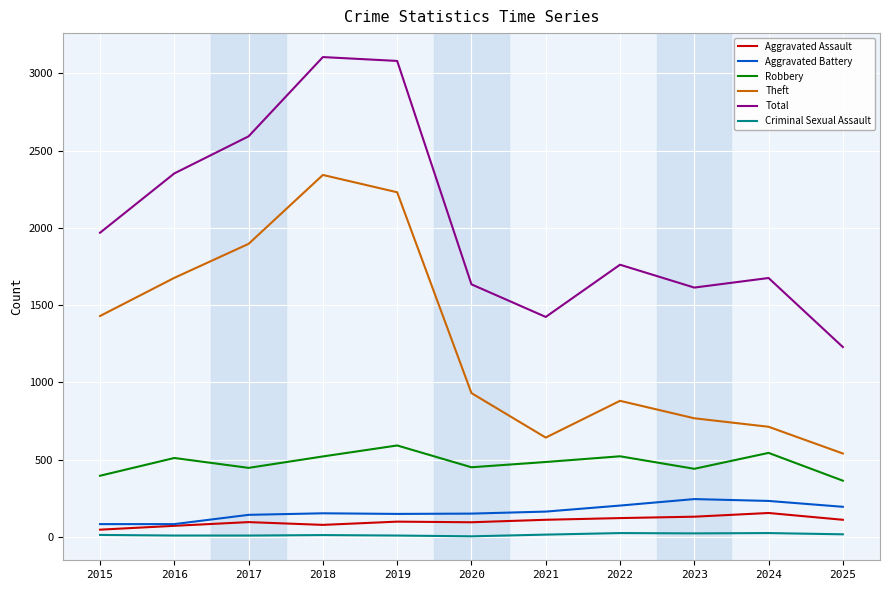

True or false: Aggravated Assault and Robbery cross at least once.

False